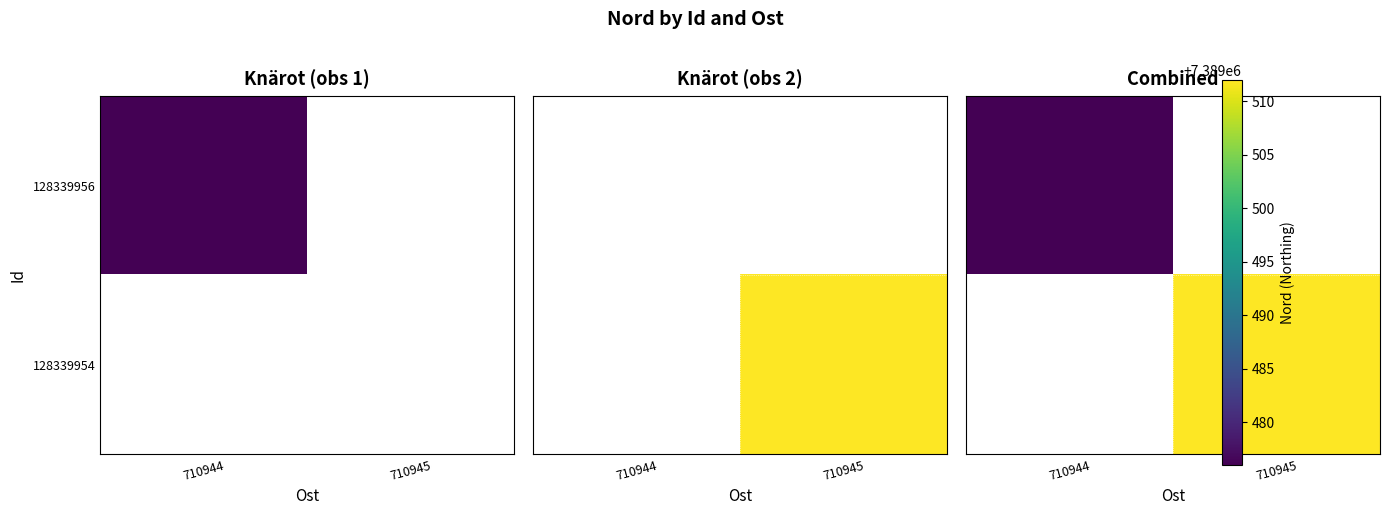

Count the number of categories in the chart.

2